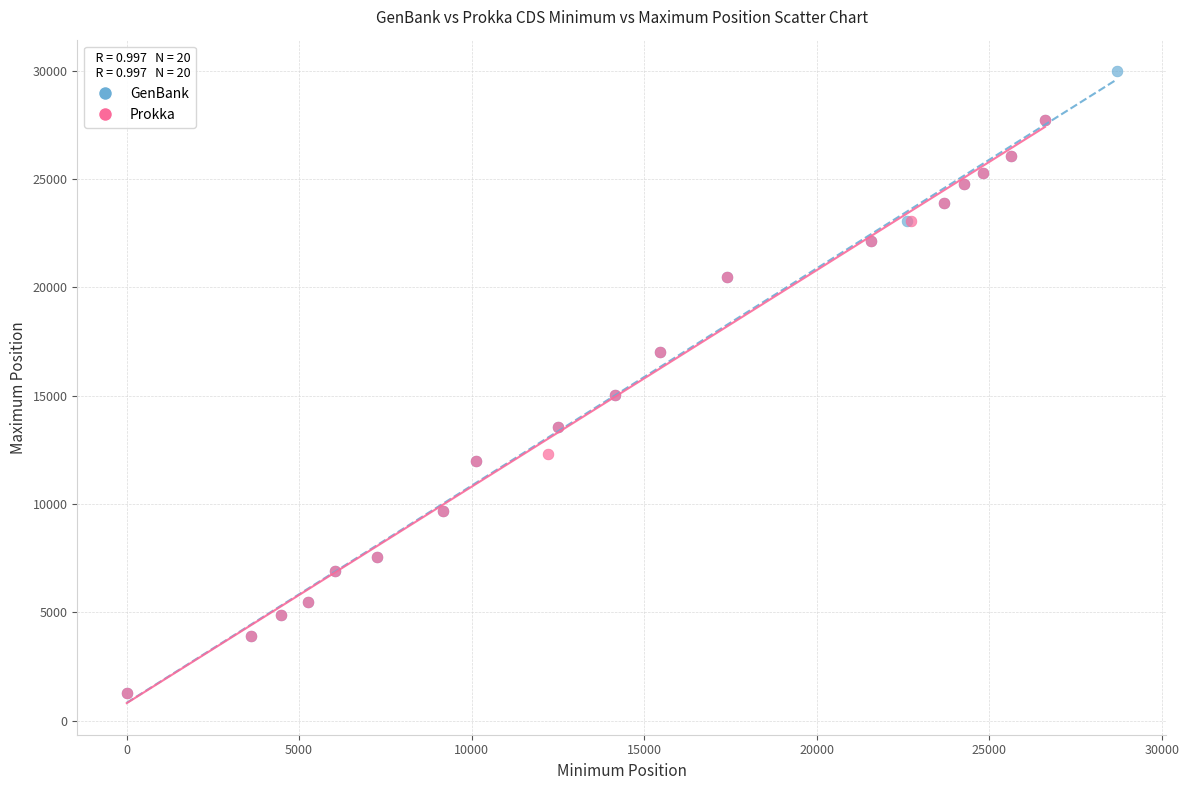

Which series contains the highest Y value?

GenBank